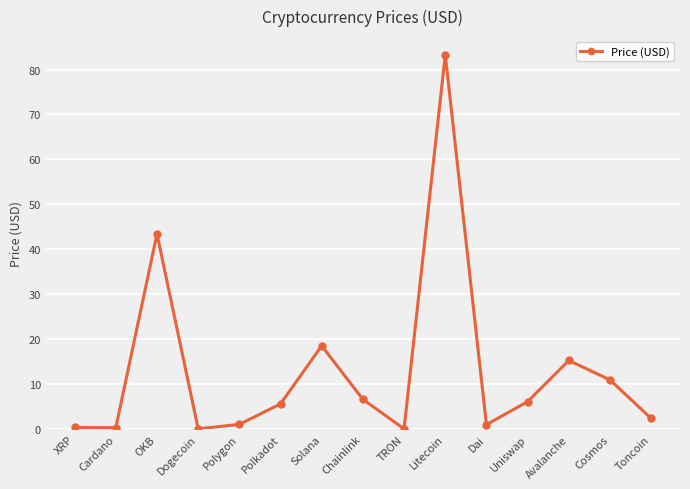

What is the greatest value displayed?

83.3